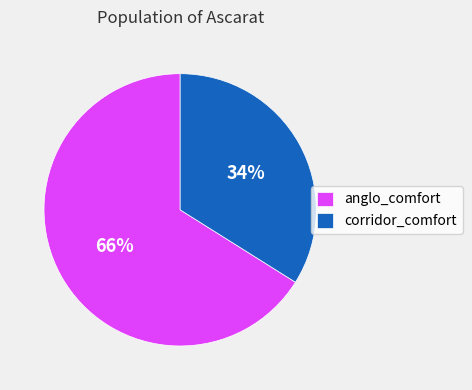

Which has a higher value, anglo_comfort or corridor_comfort?

anglo_comfort